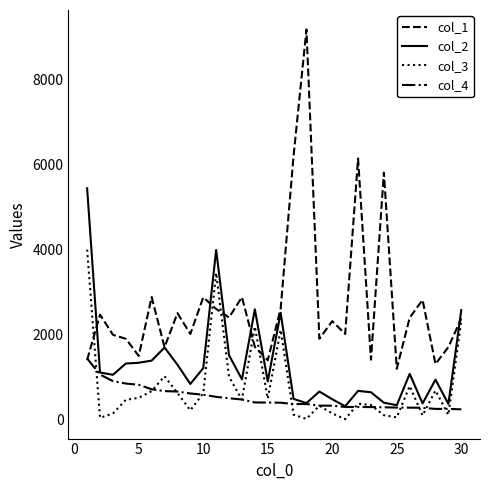

Which series has the widest spread of values?

col_1